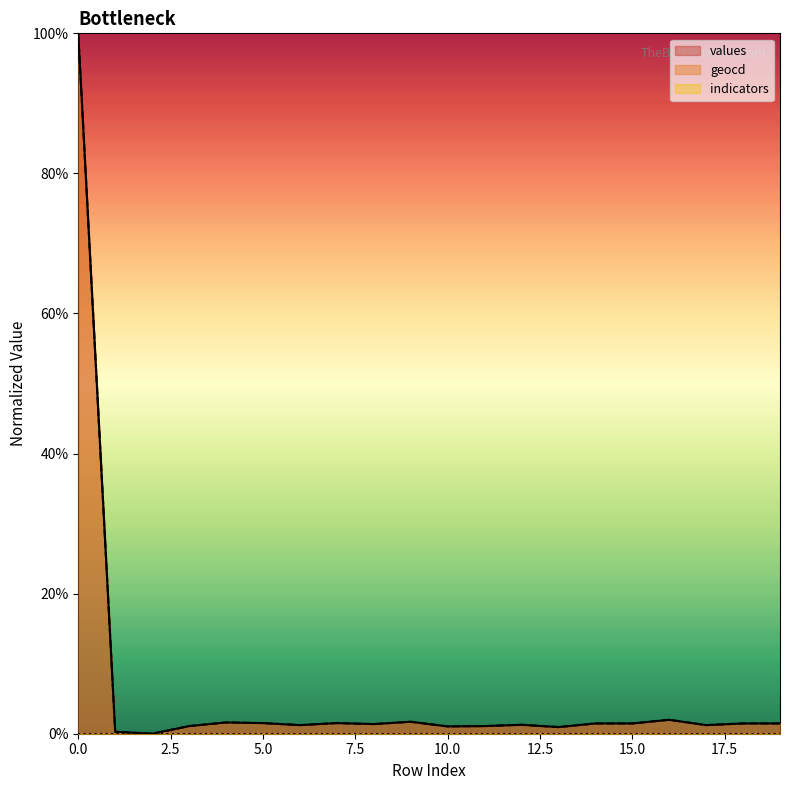

What is the value of the geocd point at the 1st from the left?

100.0